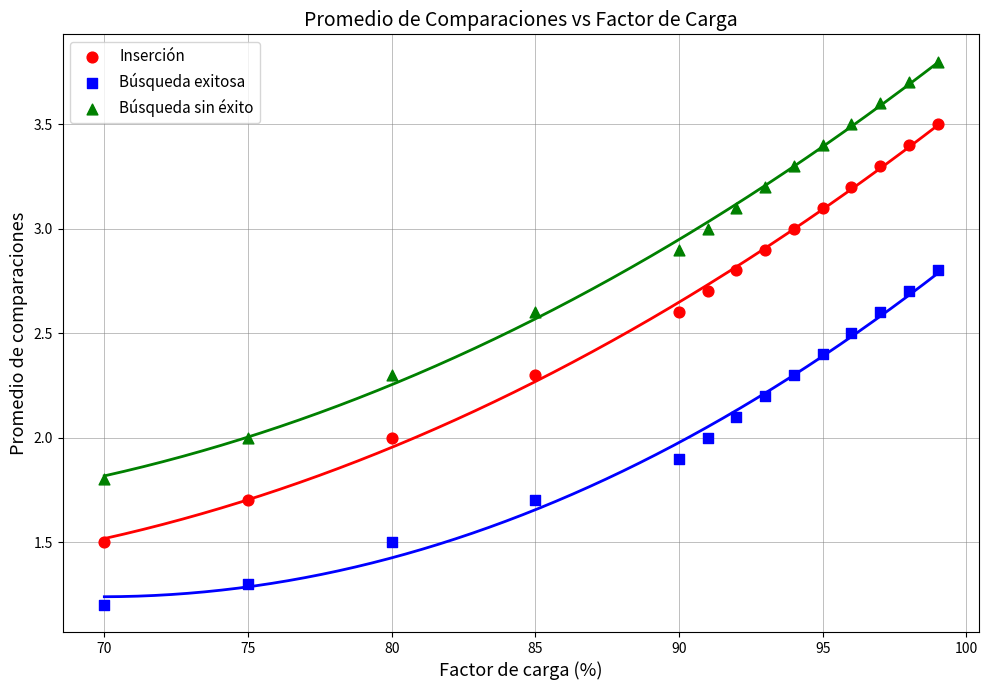

Which series contains the highest Y value?

Búsqueda sin éxito